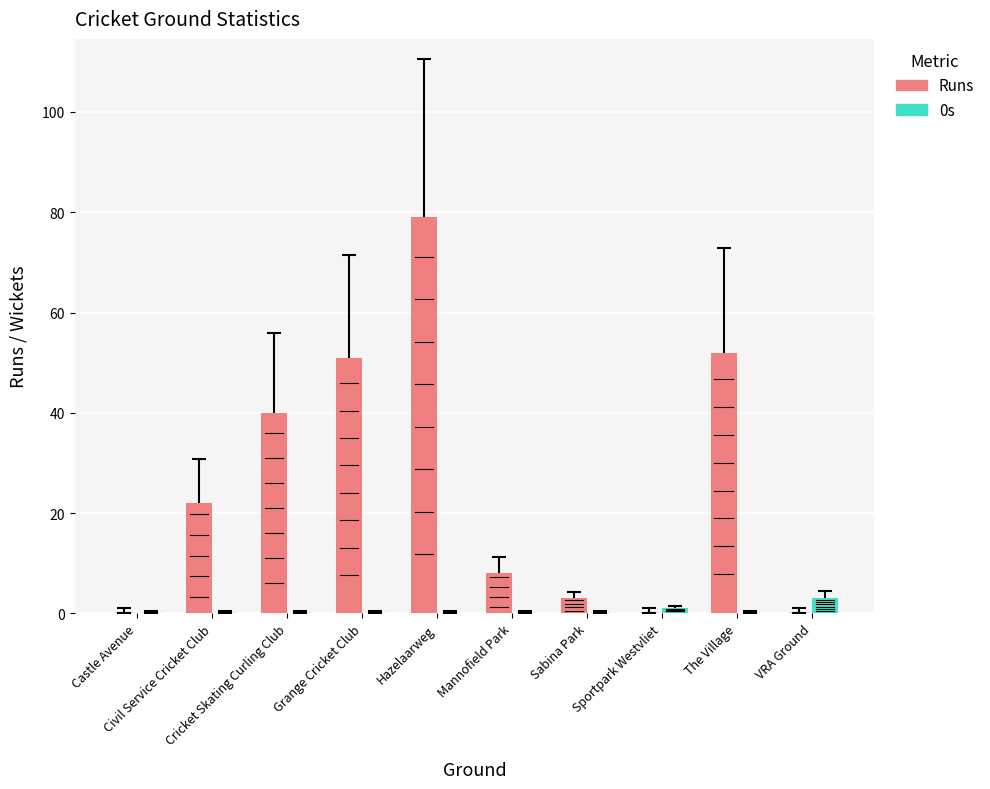

What is the maximum value for 0s?

3